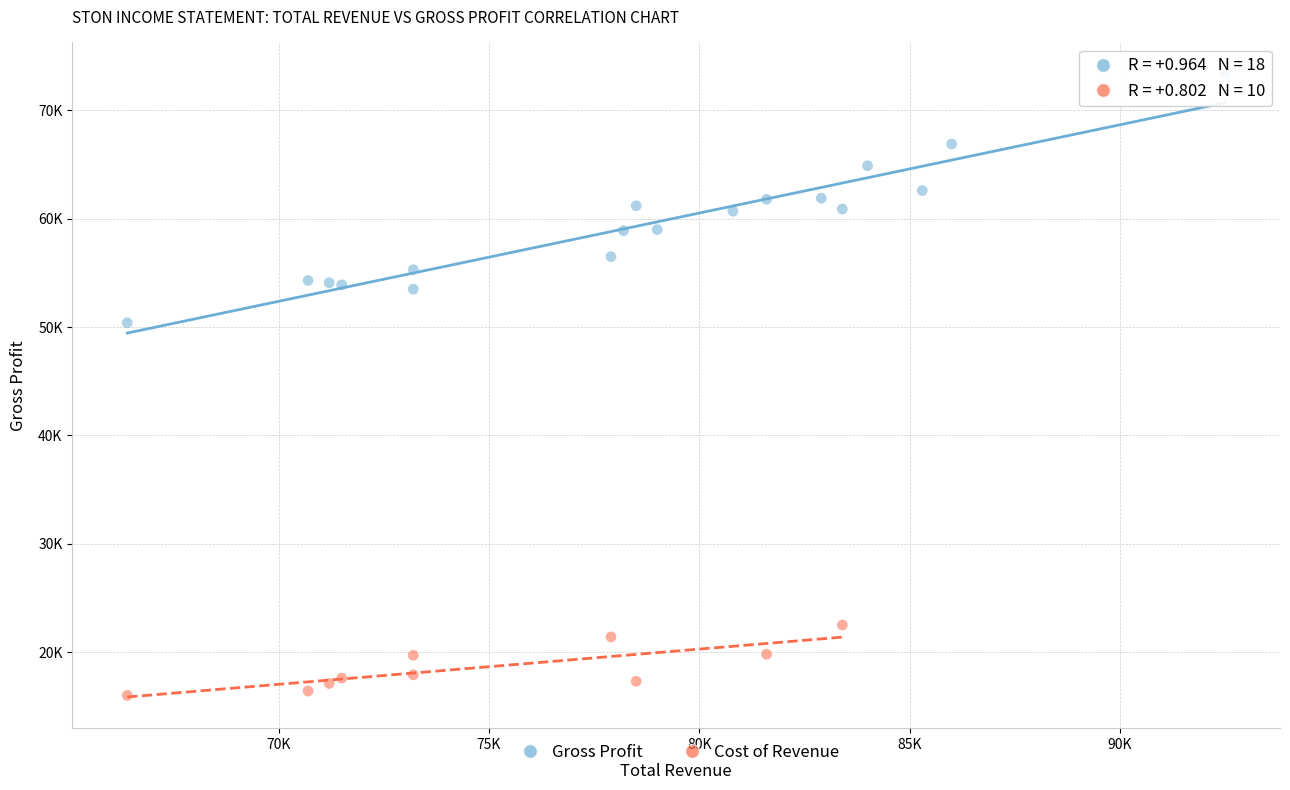

What are all the series names shown in the legend?

Gross Profit, Cost of Revenue